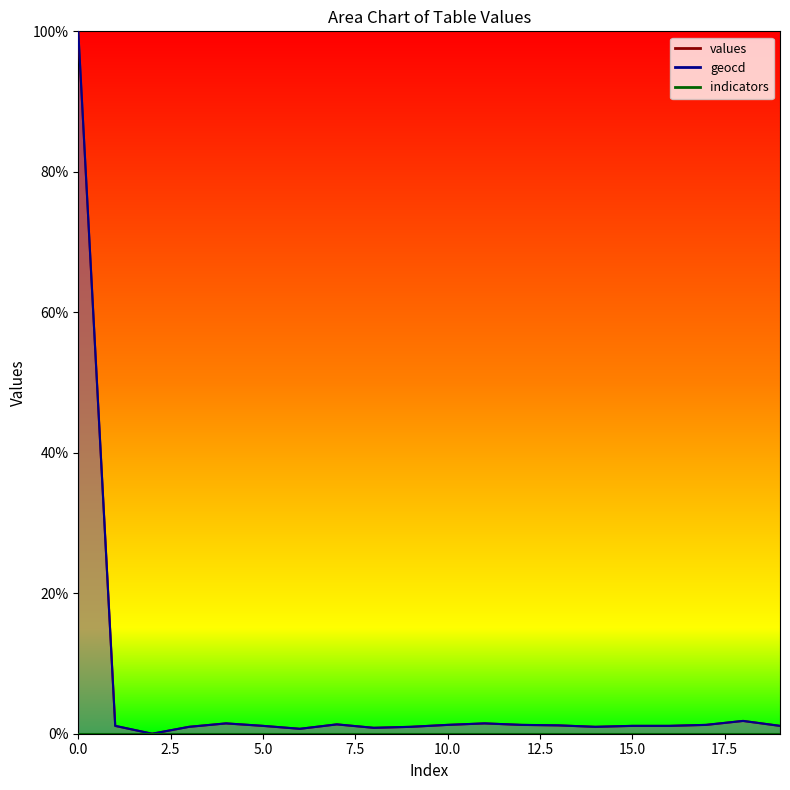

Reading right to left, transcribe all the data shown in this chart.

values: 19=1.1	18=1.8	17=1.3	16=1.1	15=1.1	14=1.0	13=1.2	12=1.3	11=1.5	10=1.3	9=1.0	8=0.8	7=1.3	6=0.7	5=1.1	4=1.5	3=1.0	2=0.0	1=1.1	0=100.0
geocd: 19=1.1	18=1.8	17=1.3	16=1.1	15=1.1	14=1.0	13=1.2	12=1.3	11=1.5	10=1.3	9=1.0	8=0.8	7=1.3	6=0.7	5=1.1	4=1.5	3=1.0	2=0.0	1=1.1	0=100.0